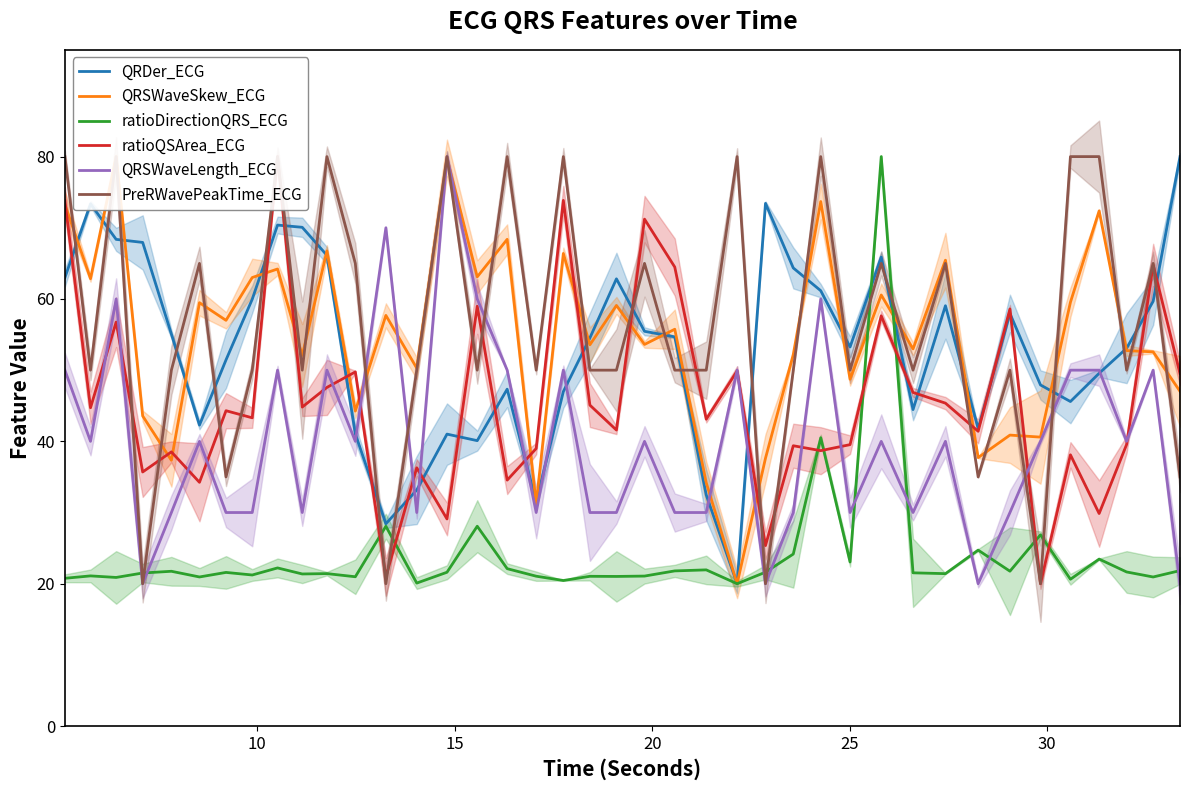

What is the maximum value for ratioDirectionQRS_ECG?

80.0